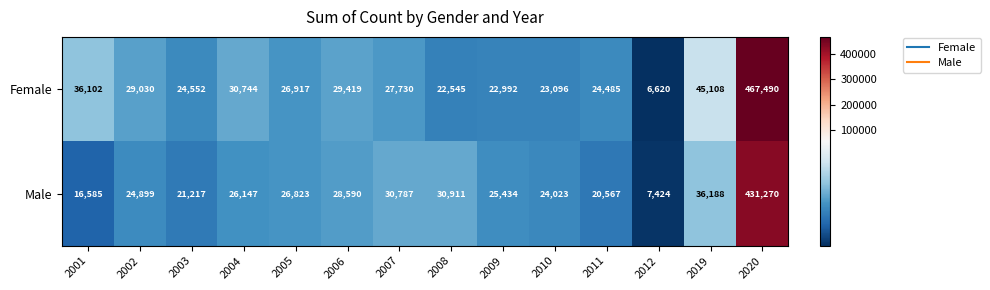

At which category is the sum across all series the highest?

2020